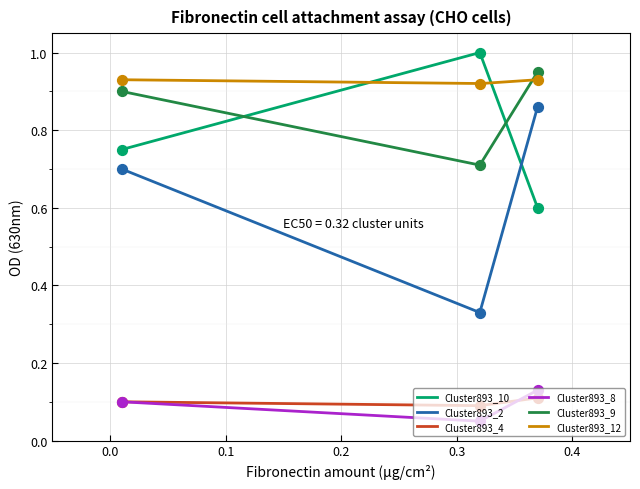

True or false: Cluster893_9 and Cluster893_2 intersect in this chart.

False